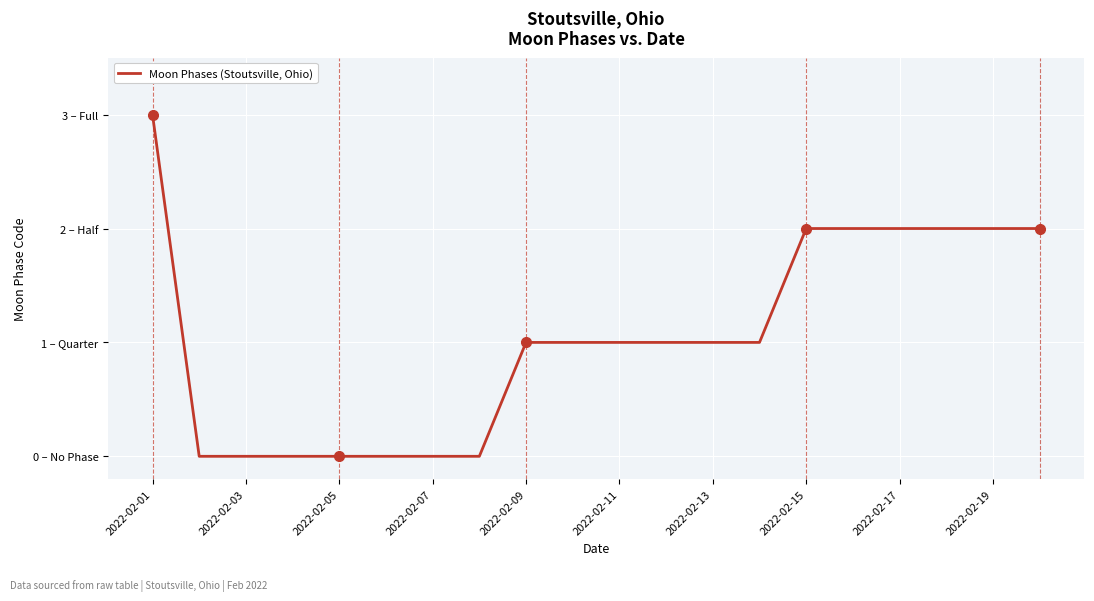

Reading left to right, what are all the values shown in this chart?

3	0	0	0	0	0	0	0	1	1	1	1	1	1	2	2	2	2	2	2